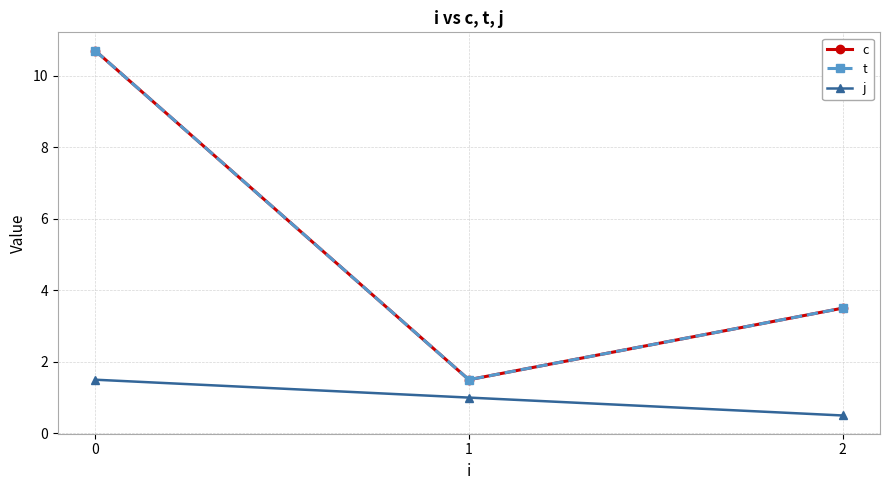

Is this an area chart (filled region under the line)?

No